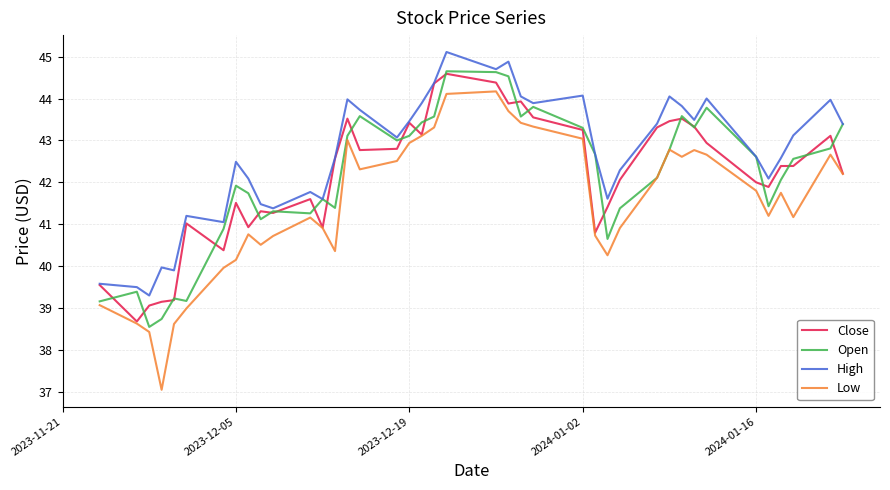

What is the maximum value for Open?

44.7